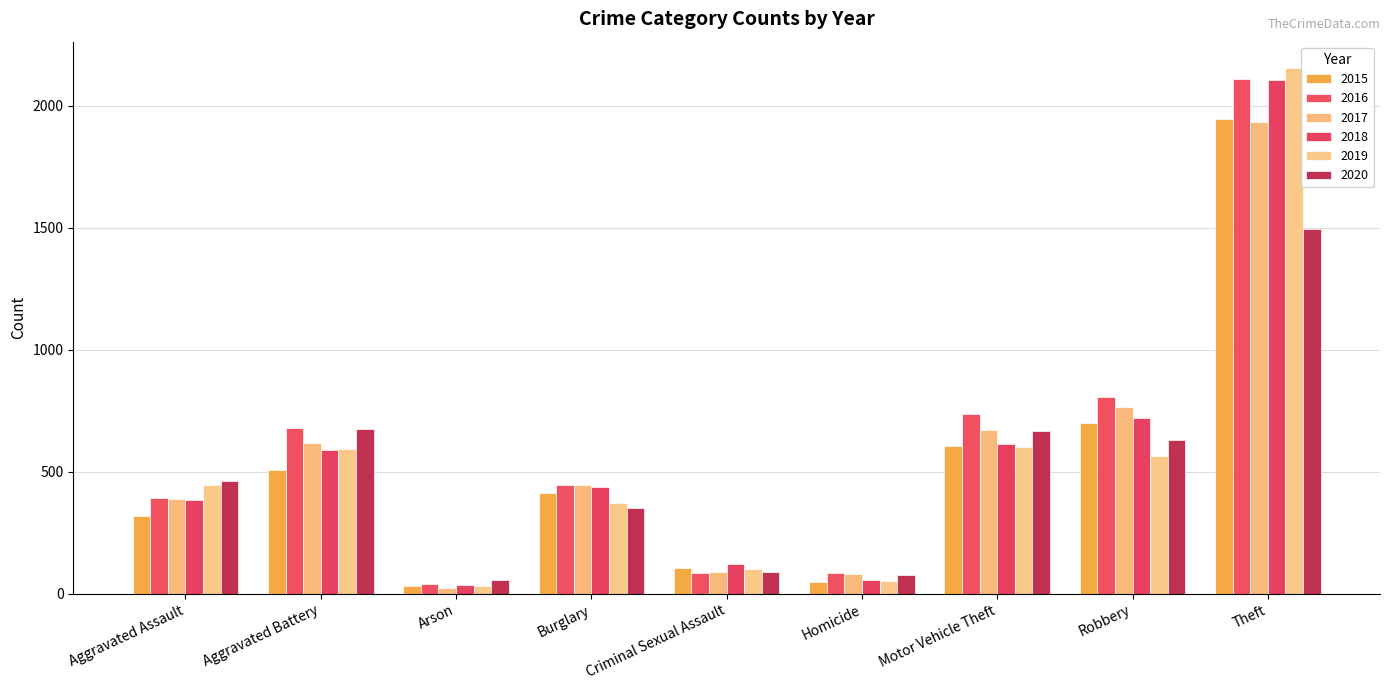

Does the chart contain any negative values?

No